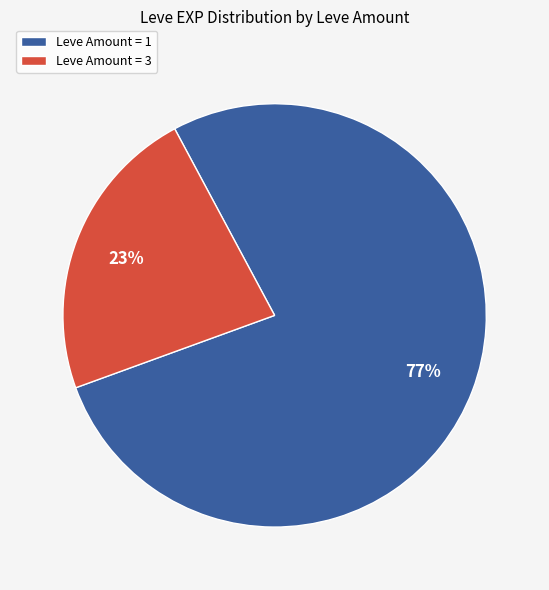

The Leve Amount = 3 slice represents 29% of the pie. True or false?

False